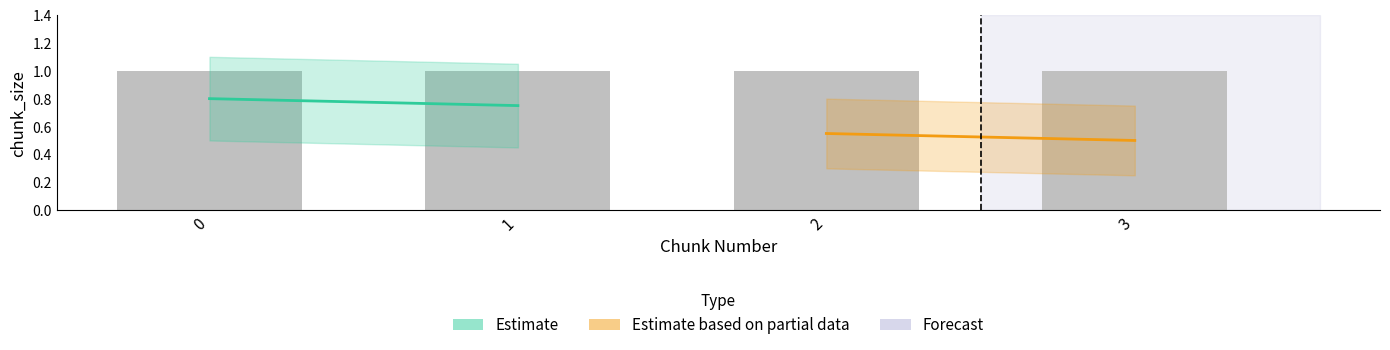

Reading left to right, extract all data points from this chart.

chunk_size: 0=1	1=1	2=1	3=1
fill_holes: 0=0	1=0	2=0	3=0